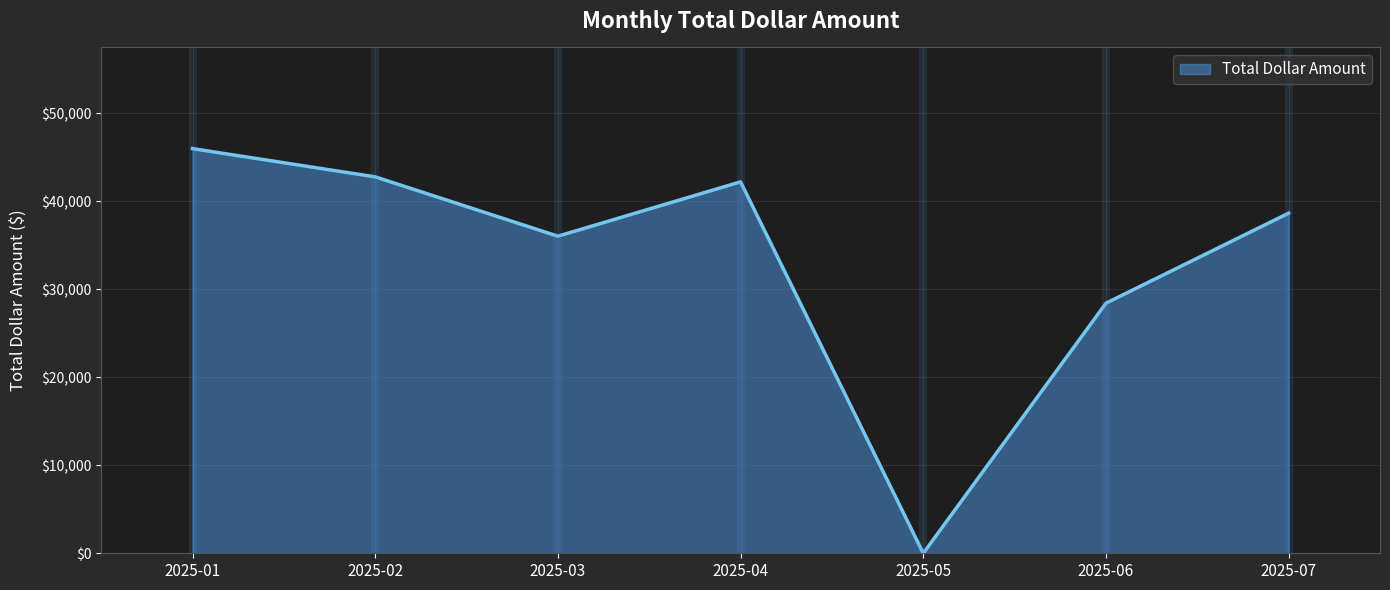

The value at 2025-06 is 28421.3. True or false?

True